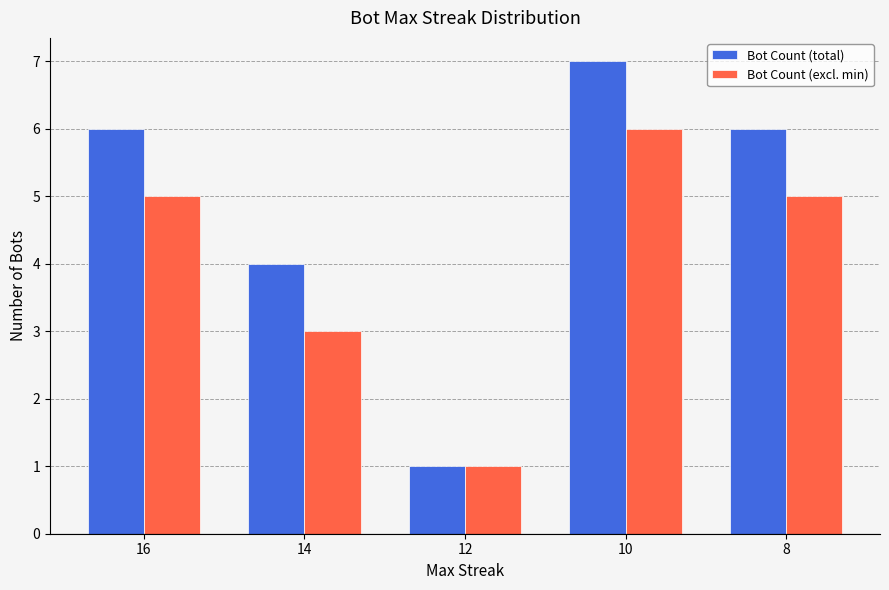

True or false: Bot Count (total) has a value of 3 at 8.

False